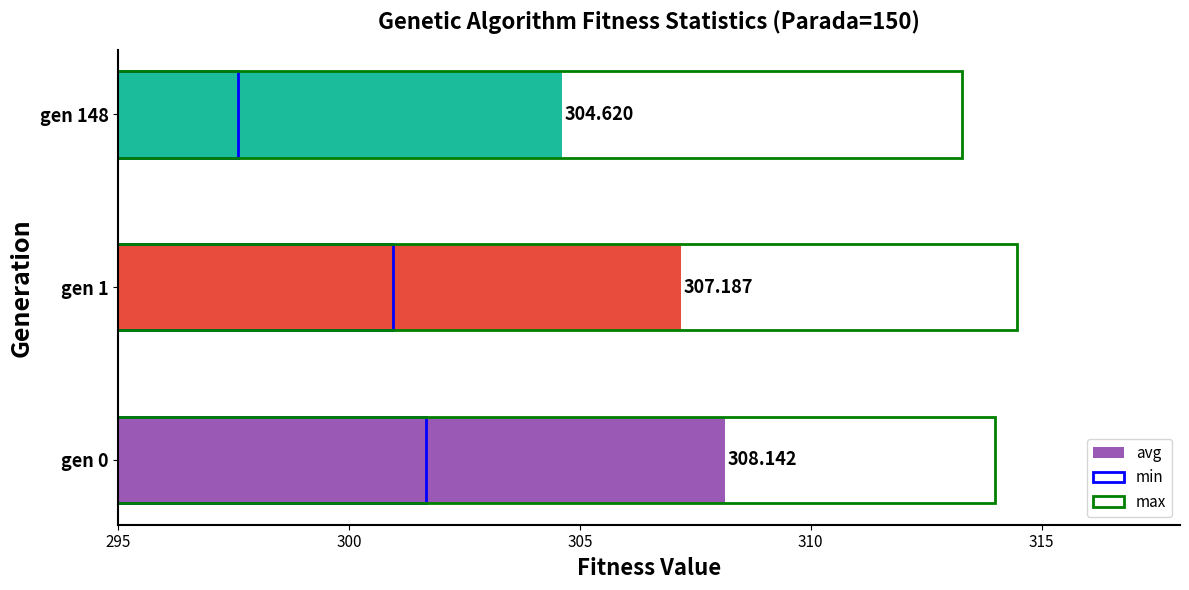

Between gen 1 and gen 148, which is larger?

gen 1